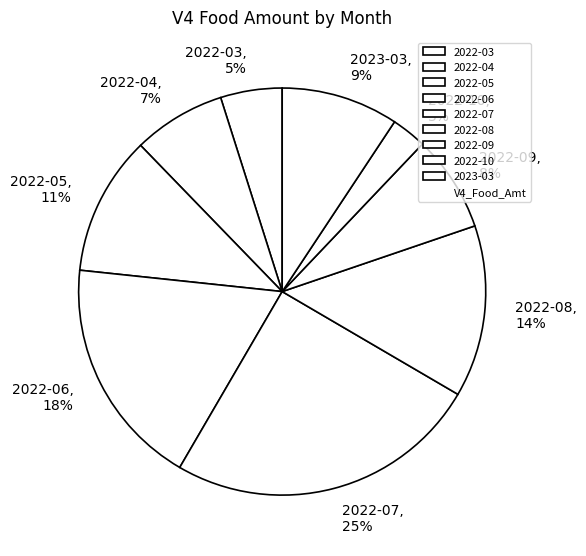

Is it true that 2022-10 is 3% of the pie?

True